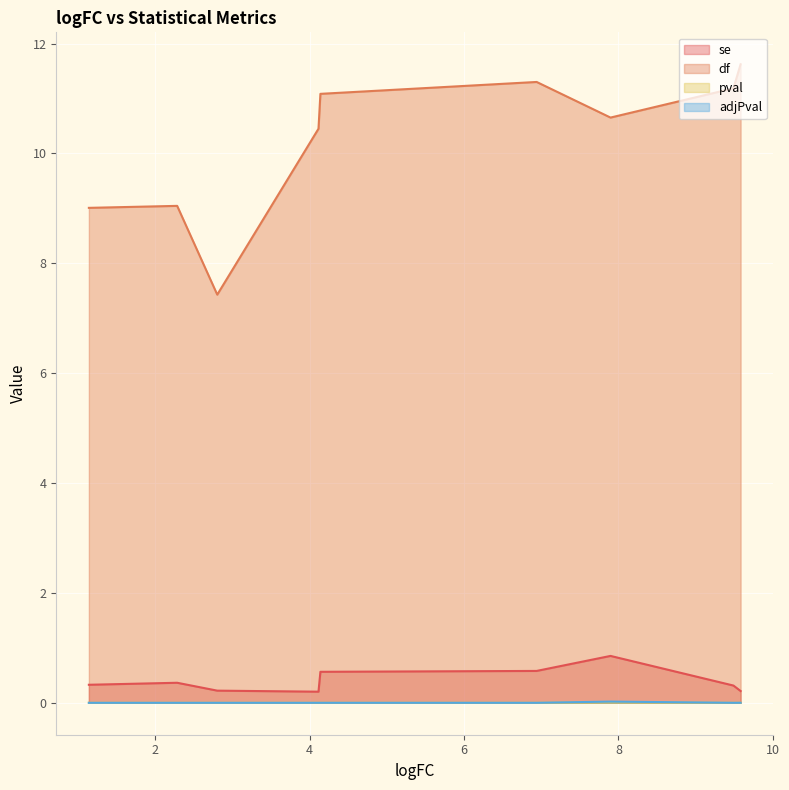

What are all the series names shown in the legend?

se, df, pval, adjPval